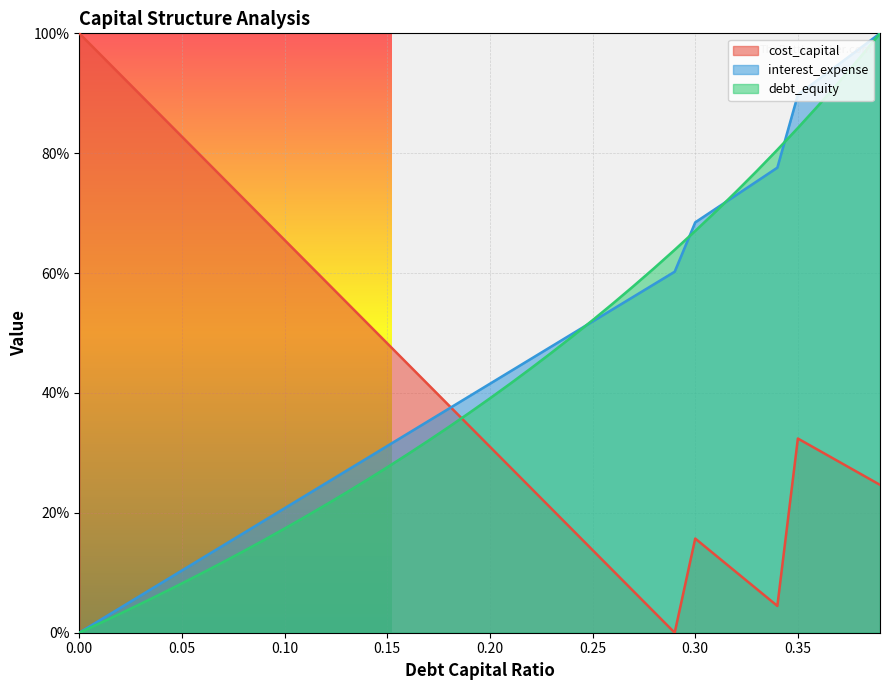

Which series has the largest total across all categories?

interest_expense